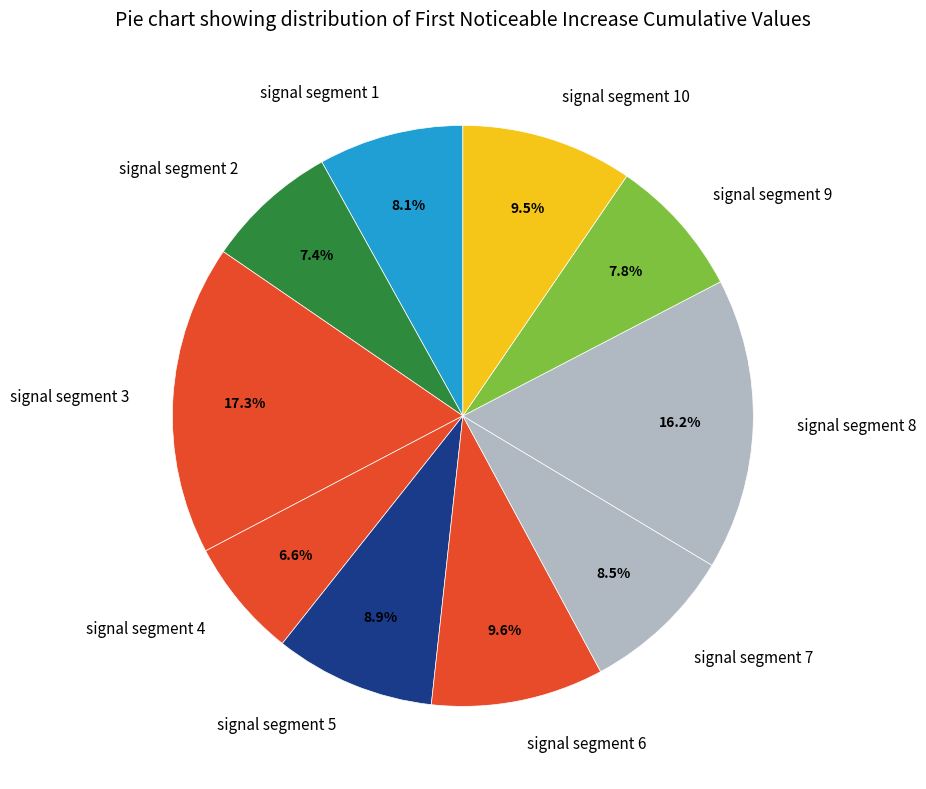

Which slice is the smallest?

signal segment 4